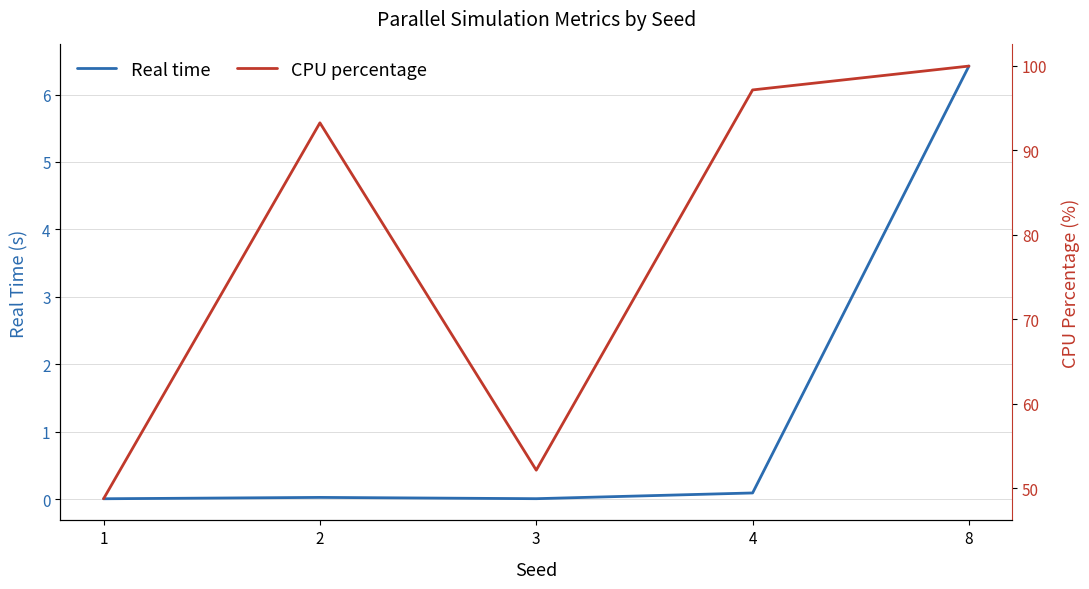

Rank the series by their maximum value, from highest to lowest.

CPU percentage, Real time